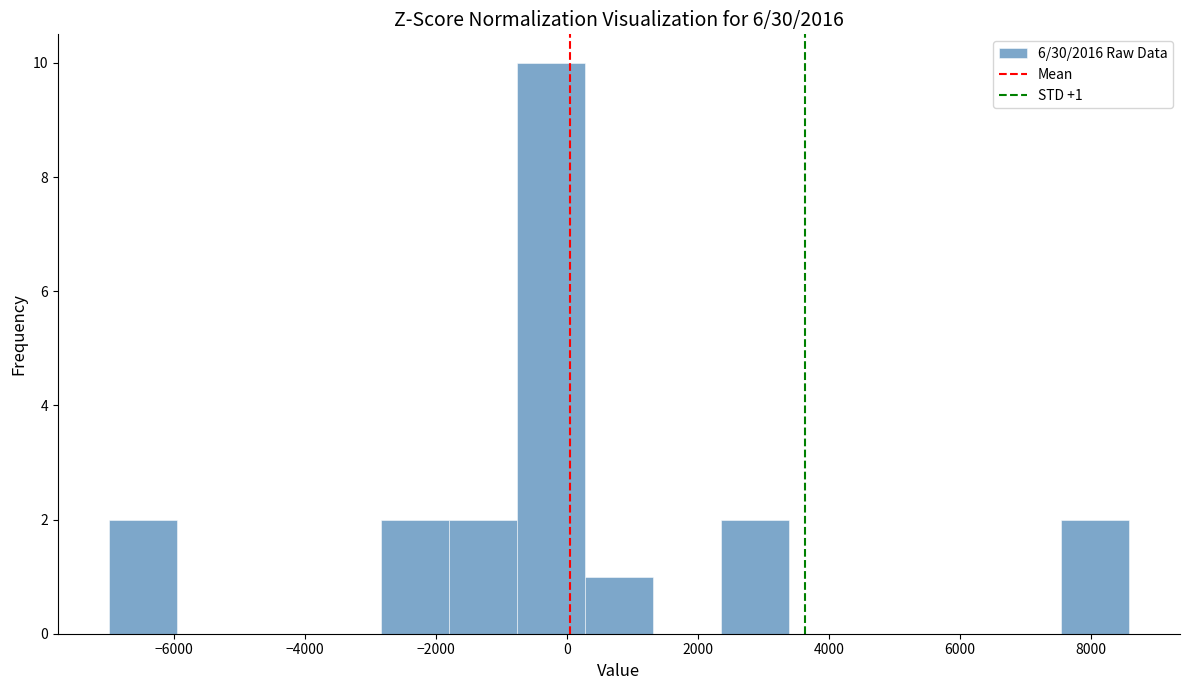

Which range on the x-axis has the tallest bar?

-800 to 200